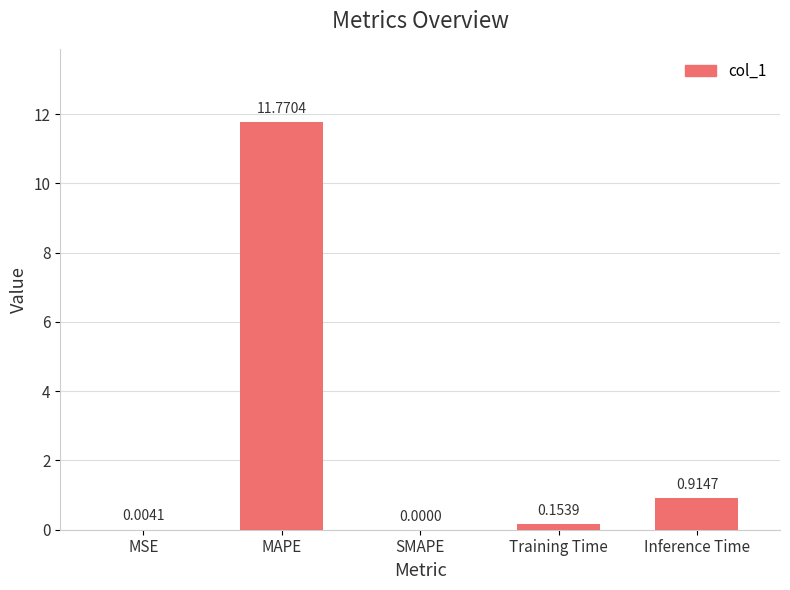

At which category does the chart reach its peak across all series?

MAPE